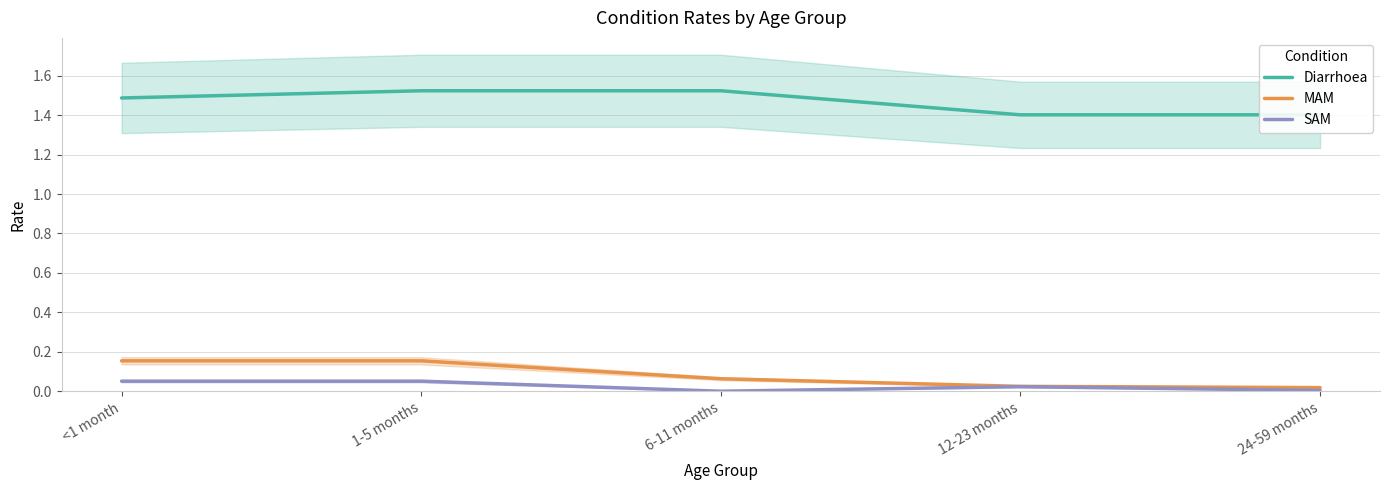

What is the label of the 1st point from the left?

<1 month